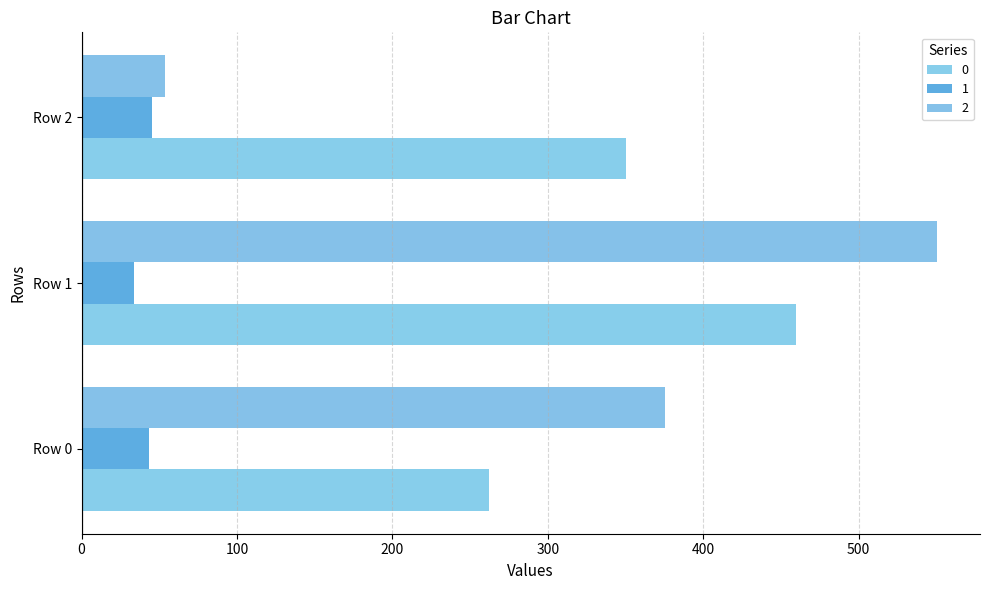

What is the spread (max minus min) of values at Row 1?

517.1